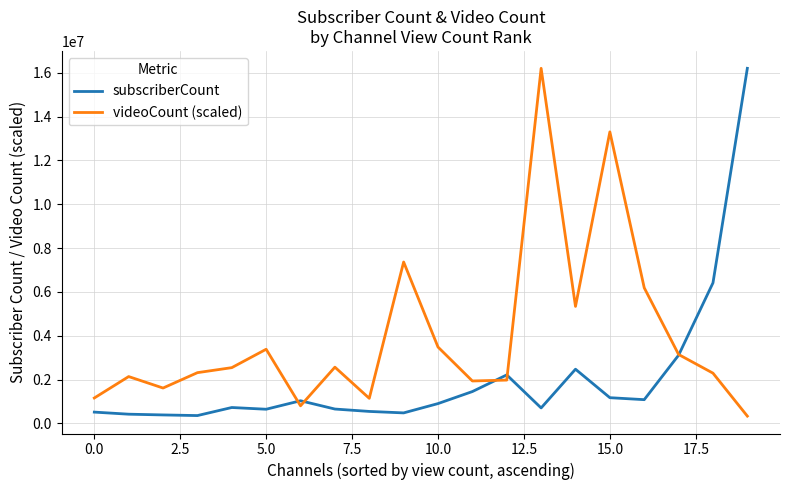

What is the average value of the subscriberCount series?

2071750.0